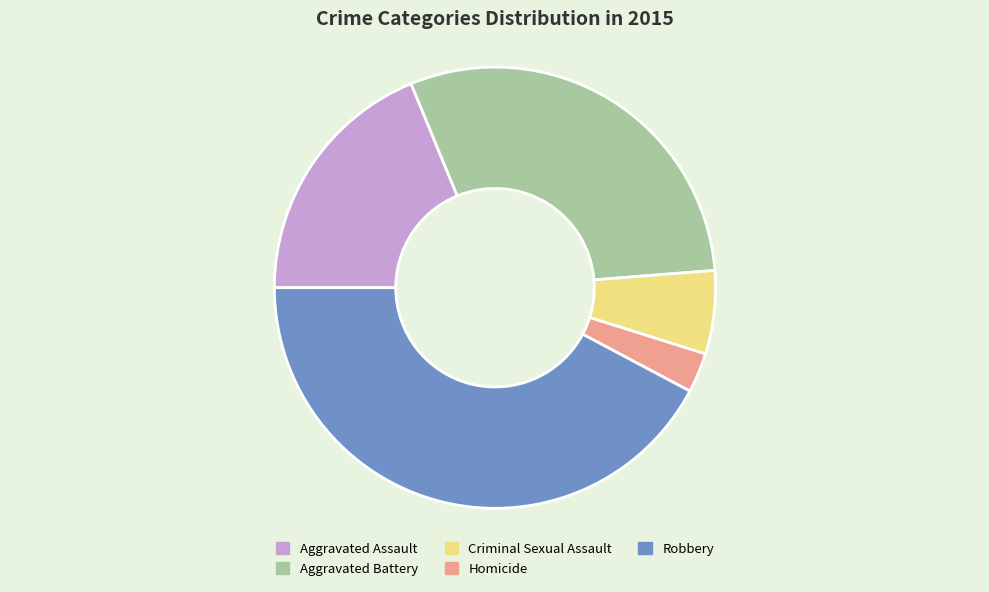

Which has a higher value, Aggravated Assault or Homicide?

Aggravated Assault